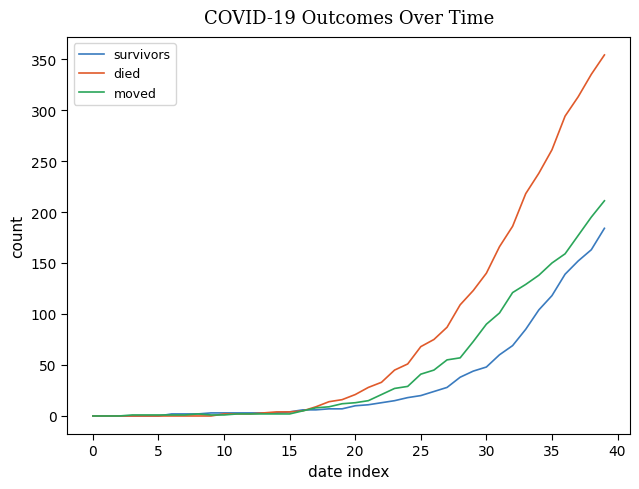

What is the maximum value shown in the chart?

354